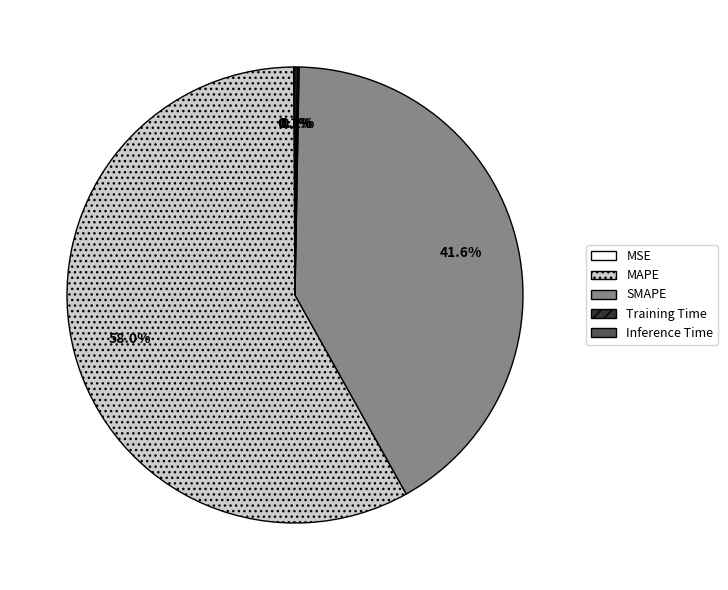

What is the majority slice?

MAPE